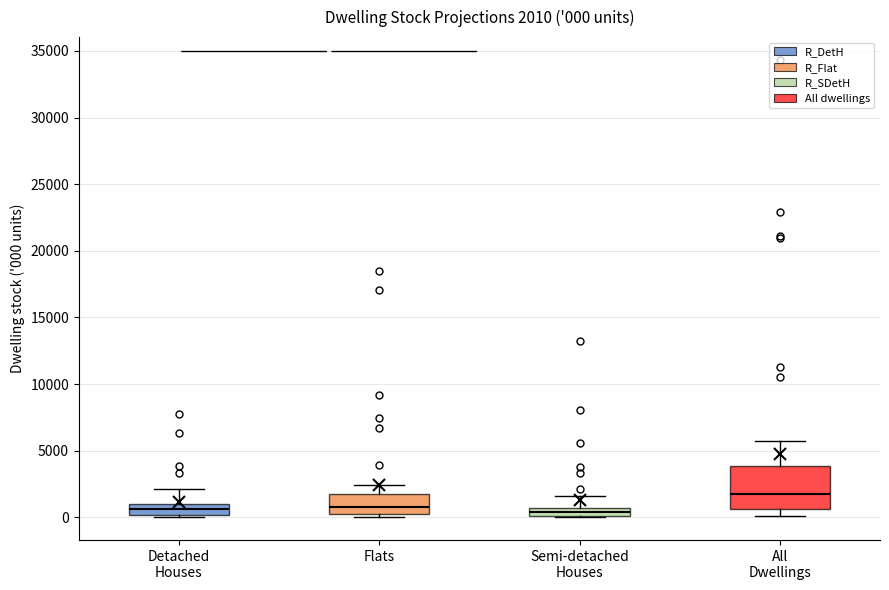

Comparing the boxes themselves (not the whiskers), which one is the tallest?

All Dwellings